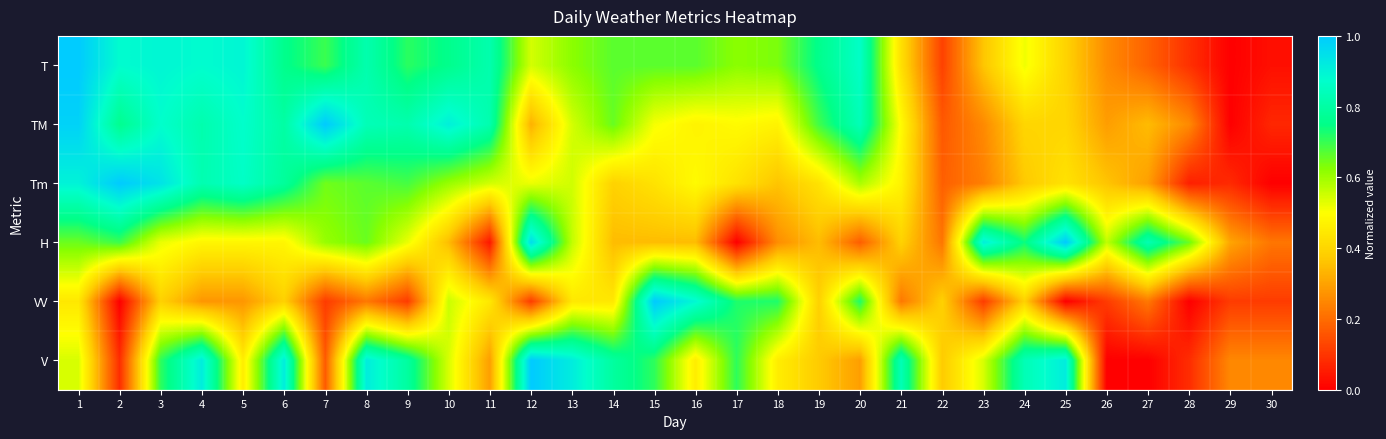

Reading right to left, list all the values displayed in this chart.

T: 30=0.0	29=0.0	28=0.1	27=0.2	26=0.3	25=0.4	24=0.5	23=0.4	22=0.1	21=0.4	20=0.9	19=0.8	18=0.6	17=0.6	16=0.7	15=0.7	14=0.7	13=0.6	12=0.5	11=0.8	10=0.8	9=0.7	8=0.8	7=0.7	6=0.8	5=0.9	4=0.9	3=0.9	2=0.9	1=1.0
TM: 30=0.1	29=0.0	28=0.3	27=0.3	26=0.3	25=0.4	24=0.4	23=0.3	22=0.2	21=0.5	20=0.8	19=0.7	18=0.5	17=0.5	16=0.5	15=0.5	14=0.7	13=0.5	12=0.3	11=0.8	10=0.9	9=0.8	8=0.8	7=1.0	6=0.8	5=0.9	4=0.8	3=0.9	2=0.8	1=1.0
Tm: 30=0.0	29=0.1	28=0.1	27=0.3	26=0.4	25=0.4	24=0.4	23=0.2	22=0.2	21=0.5	20=0.6	19=0.4	18=0.4	17=0.4	16=0.5	15=0.4	14=0.4	13=0.5	12=0.5	11=0.5	10=0.6	9=0.7	8=0.7	7=0.6	6=0.8	5=0.9	4=0.8	3=0.9	2=1.0	1=0.9
H: 30=0.2	29=0.3	28=0.7	27=0.8	26=0.6	25=1.0	24=0.7	23=0.9	22=0.2	21=0.4	20=0.2	19=0.3	18=0.3	17=0.0	16=0.3	15=0.3	14=0.3	13=0.6	12=1.0	11=0.0	10=0.3	9=0.5	8=0.7	7=0.6	6=0.5	5=0.5	4=0.5	3=0.5	2=0.7	1=0.7
VV: 30=0.1	29=0.1	28=0.0	27=0.2	26=0.1	25=0.0	24=0.4	23=0.1	22=0.4	21=0.2	20=0.7	19=0.4	18=0.7	17=0.7	16=0.9	15=1.0	14=0.4	13=0.4	12=0.1	11=0.4	10=0.6	9=0.1	8=0.2	7=0.1	6=0.4	5=0.3	4=0.3	3=0.4	2=0.0	1=0.4
V: 30=0.2	29=0.2	28=0.1	27=0.0	26=0.0	25=0.9	24=0.8	23=0.5	22=0.4	21=0.8	20=0.3	19=0.4	18=0.5	17=0.7	16=0.5	15=0.7	14=0.8	13=0.9	12=1.0	11=0.3	10=0.5	9=0.8	8=0.9	7=0.2	6=0.9	5=0.5	4=0.9	3=0.7	2=0.1	1=0.5